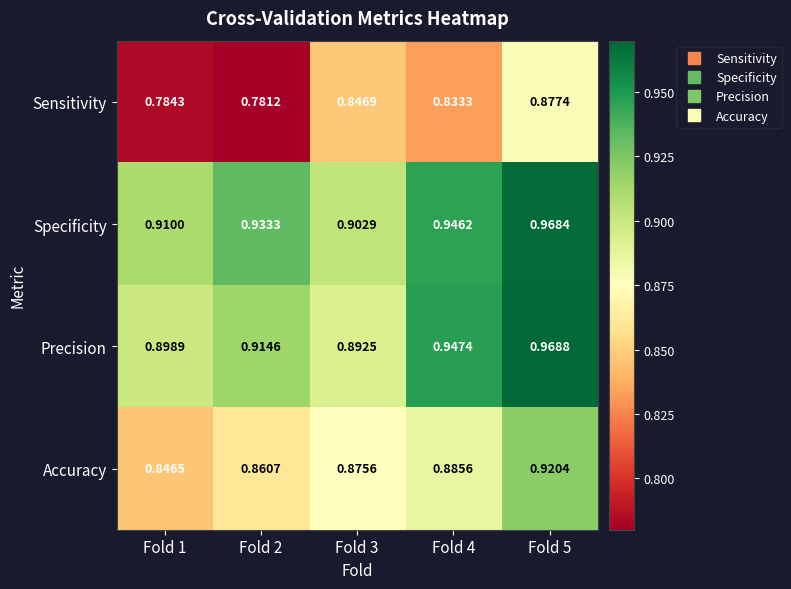

How many categories are shown in the chart?

5